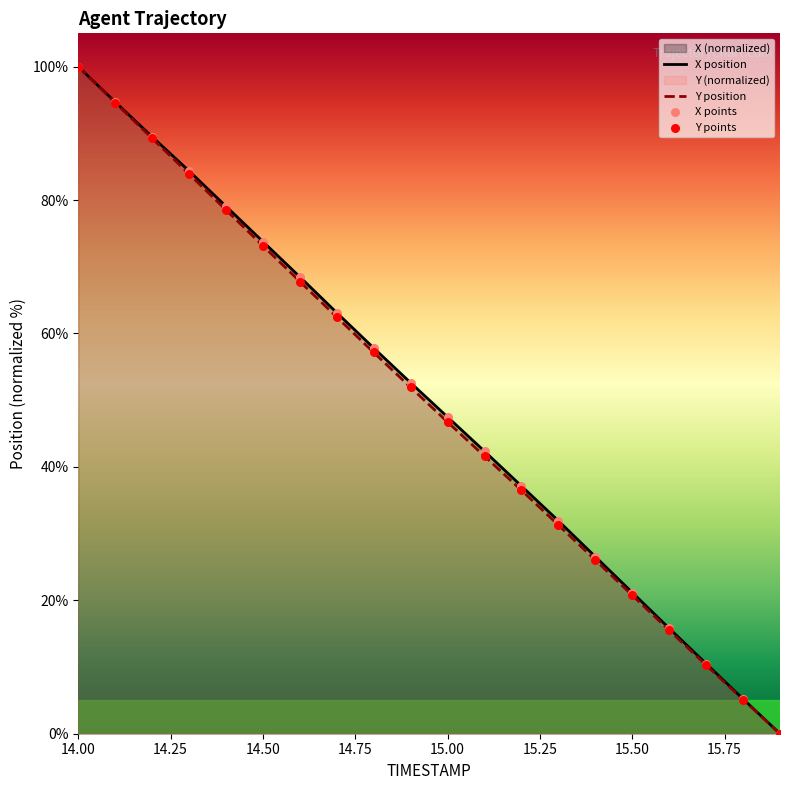

Which series has the widest spread of Y values?

X position